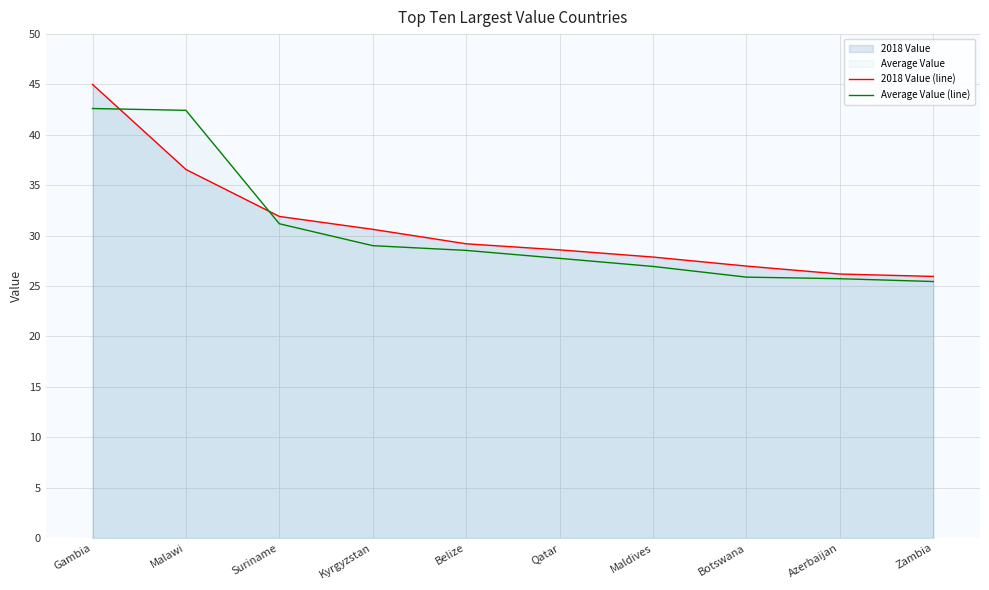

What is the label of the 10th point from the left?

Zambia